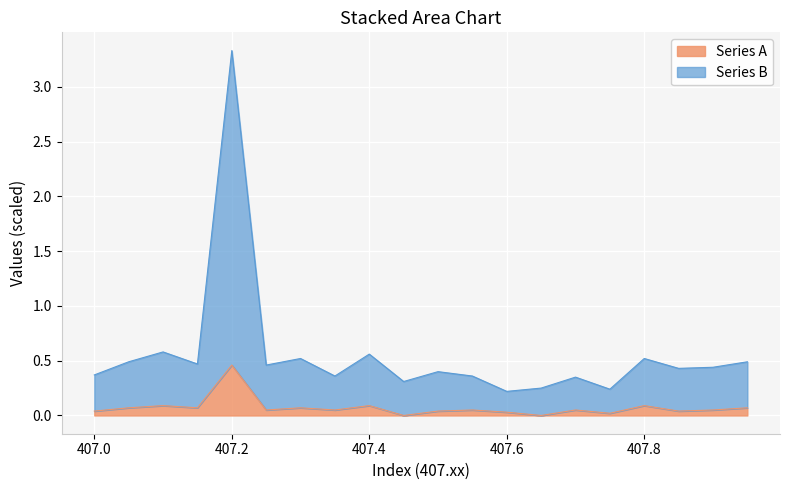

What is the highest value of the Series A series?

0.5